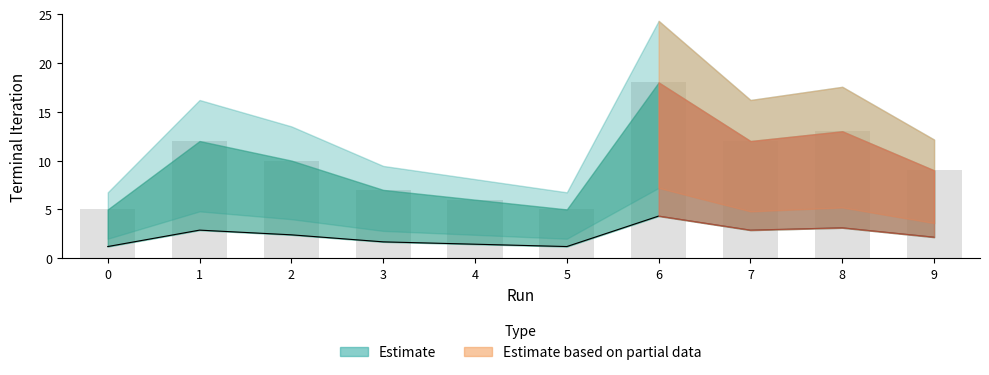

What is the difference between the maximum and minimum values?

13